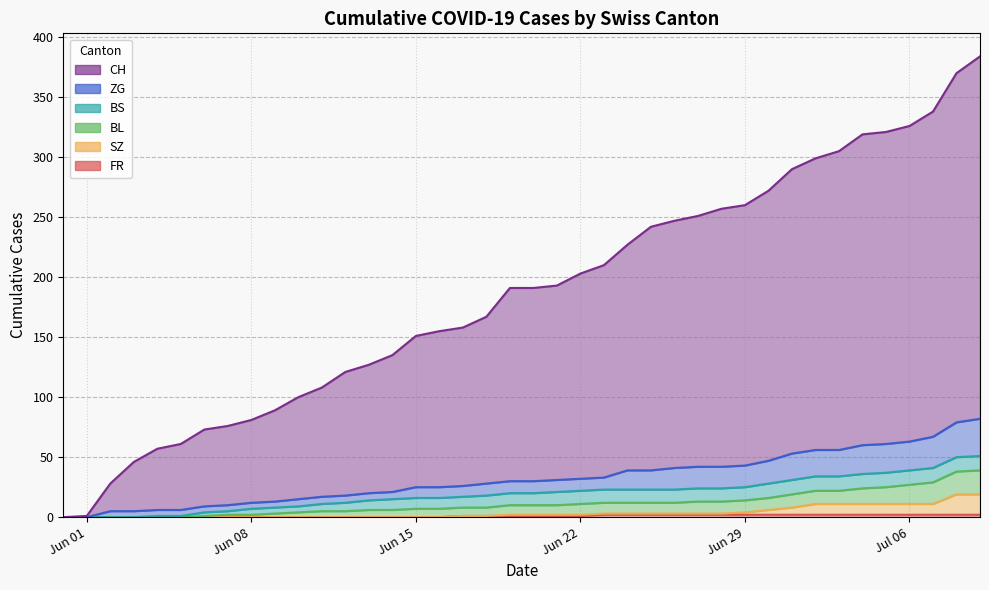

True or false: BL has a value of 48 at 34.

False